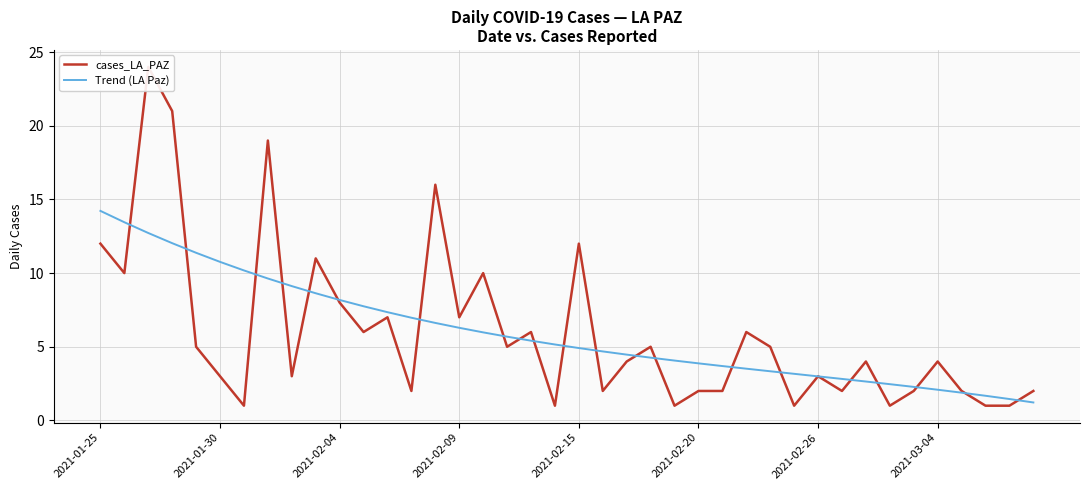

Between 21 and 22, which series saw the biggest shift?

cases_LA_PAZ